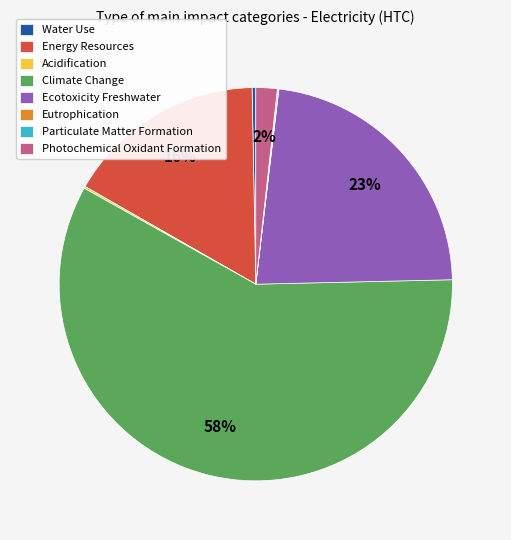

To the nearest percent, what is the combined percentage of Energy Resources and Ecotoxicity Freshwater?

39%